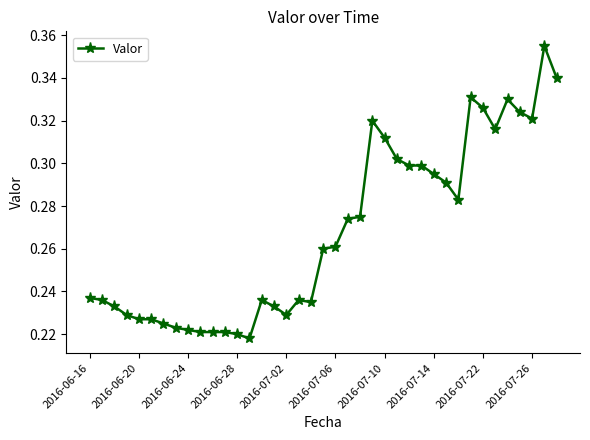

True or false: the data has more than 0 interior local peaks.

True